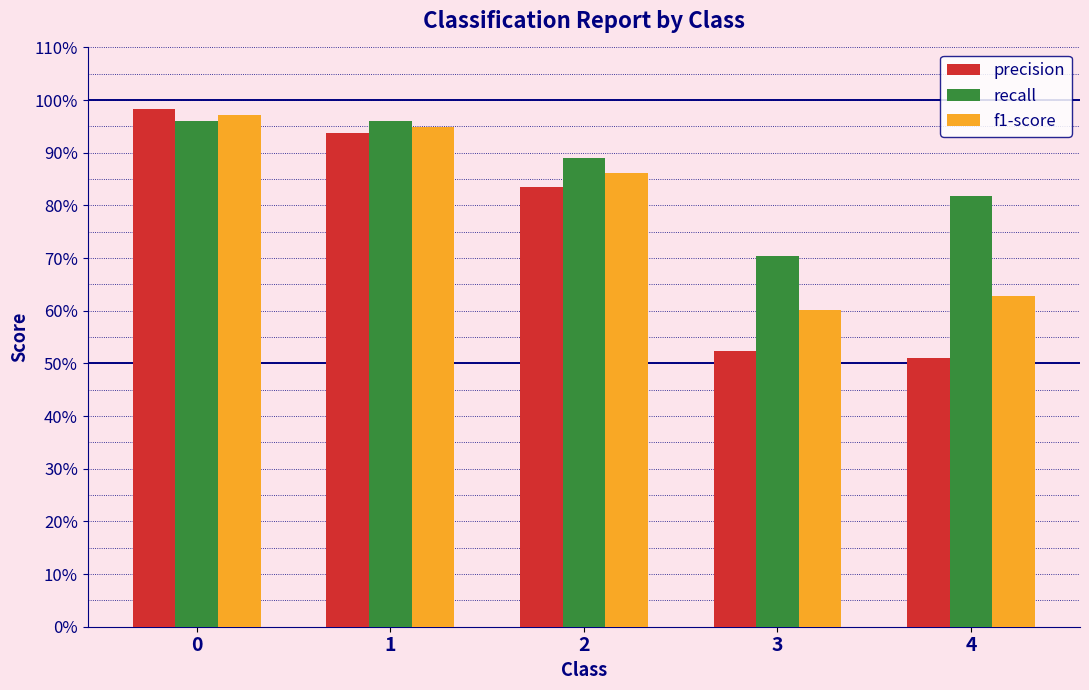

What are all the series names shown in the legend?

precision, recall, f1-score